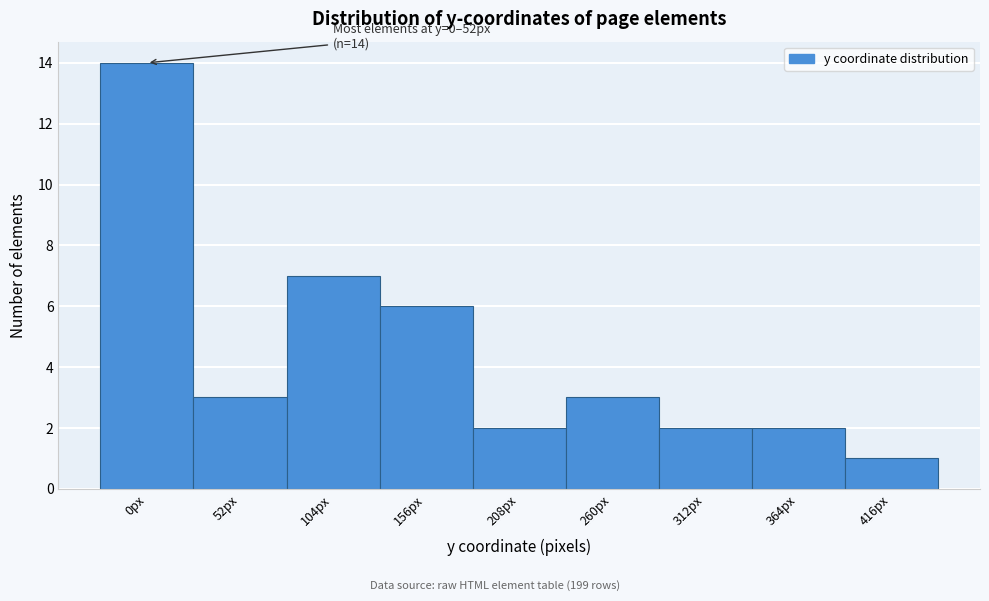

Reading left to right, transcribe all the data shown in this chart.

0px=14	52px=3	104px=7	156px=6	208px=2	260px=3	312px=2	364px=2	416px=1